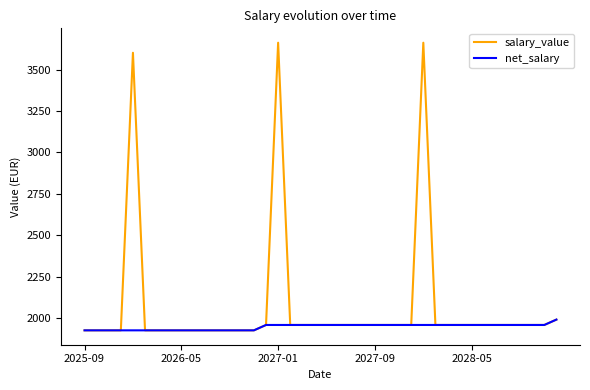

Which series has the widest spread of values?

salary_value